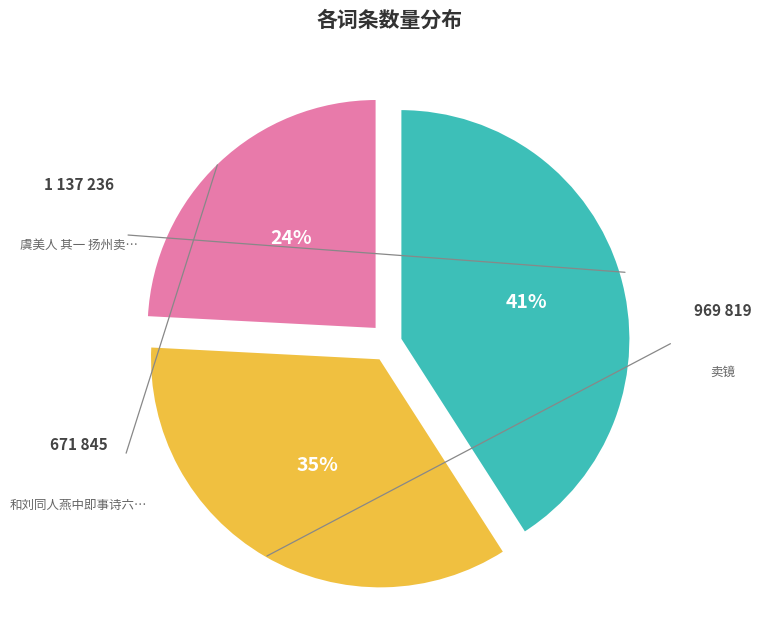

To the nearest percent, what is the difference between the largest and smallest slice percentages?

17%